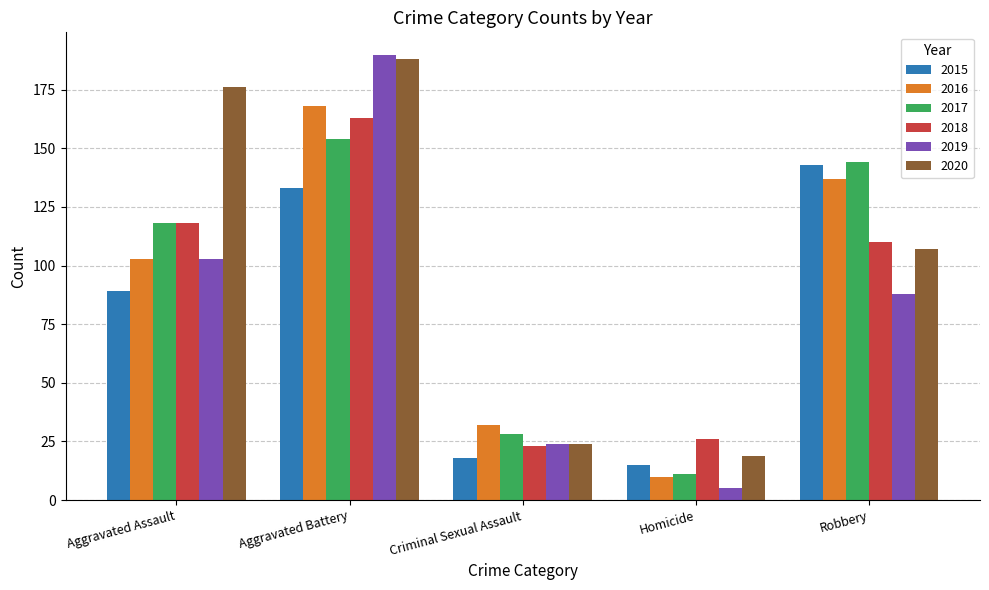

How many data points in 2017 are less than 118?

2